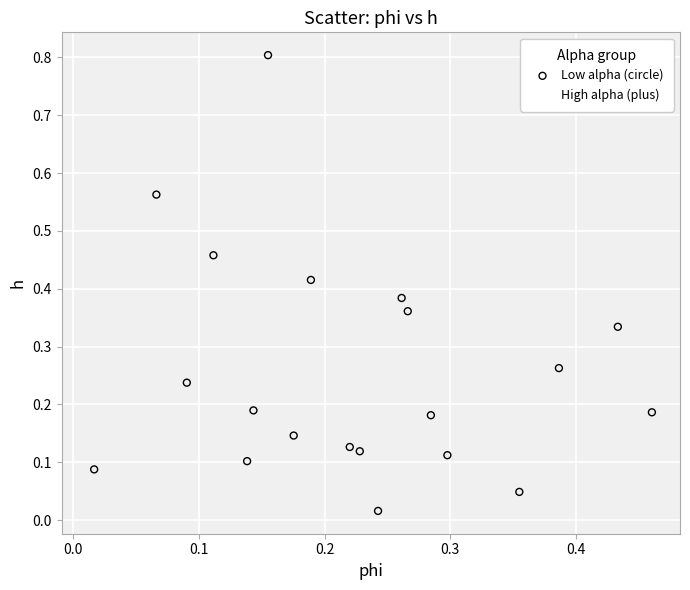

Which series contains the highest Y value?

Low alpha (circle)